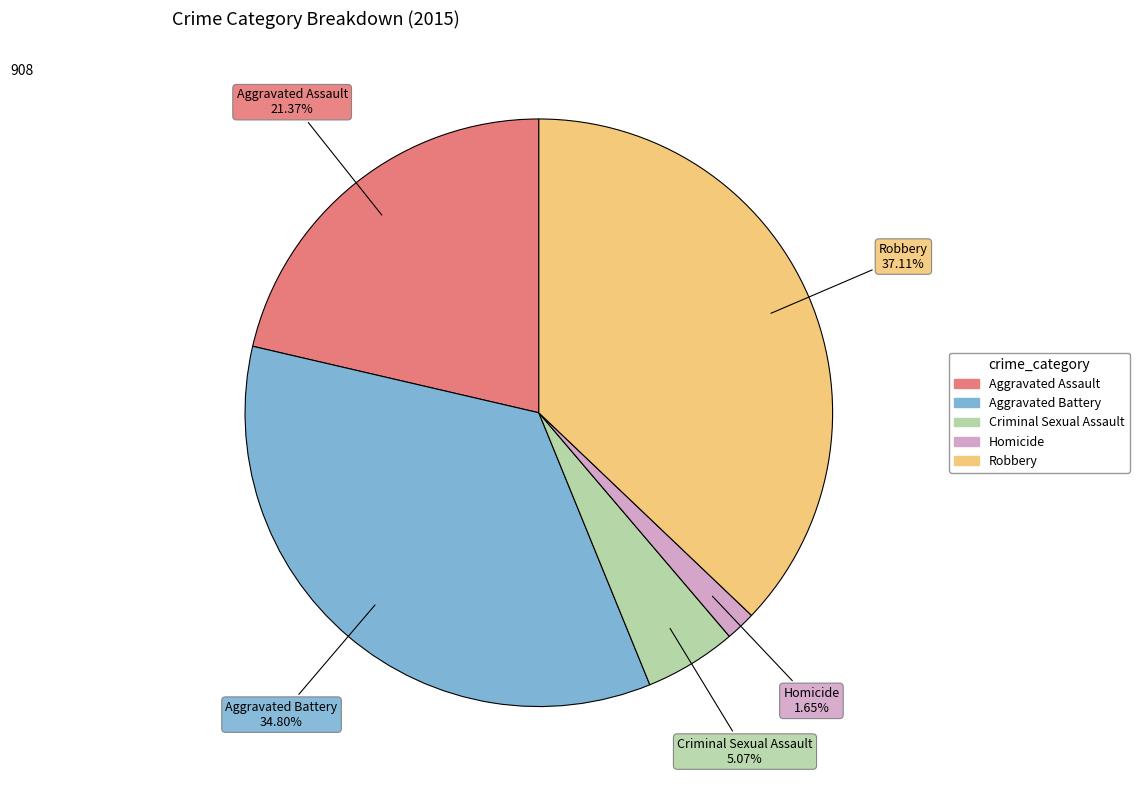

What percentage is NOT represented by Criminal Sexual Assault?

94.9%